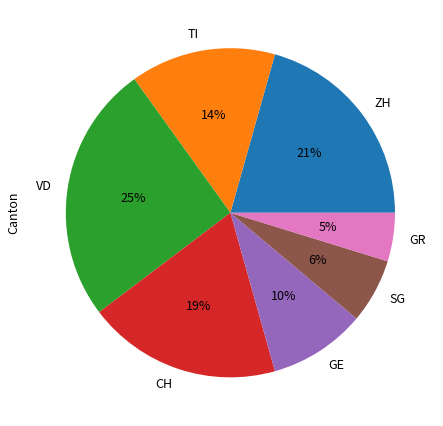

To the nearest percent, what is the average slice percentage?

14%